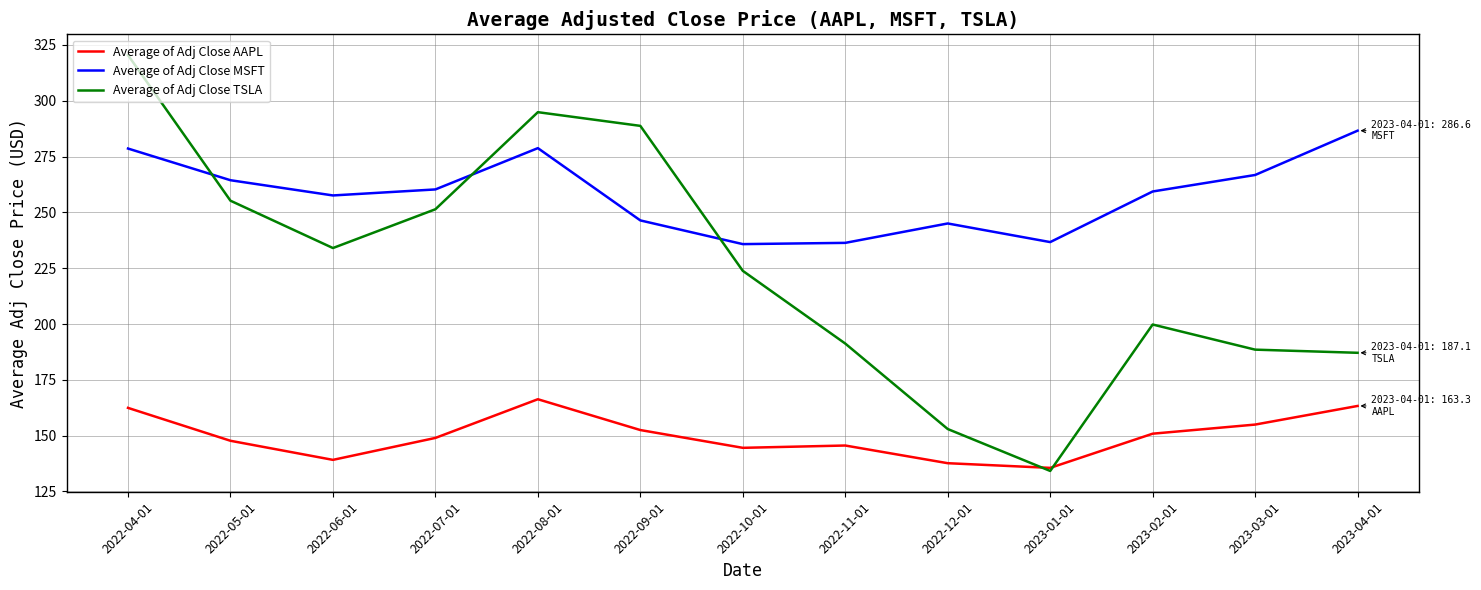

What is the sum of the Average of Adj Close AAPL values at 2023-01-01 and 2023-03-01?

290.5